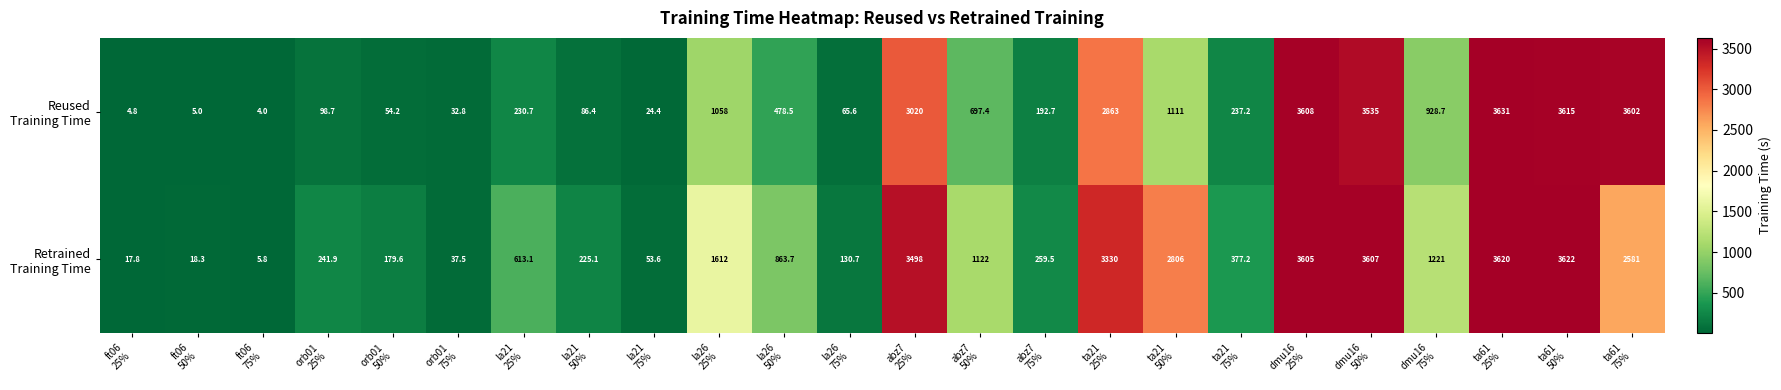

At how many categories does at least one series exceed 2542?

8